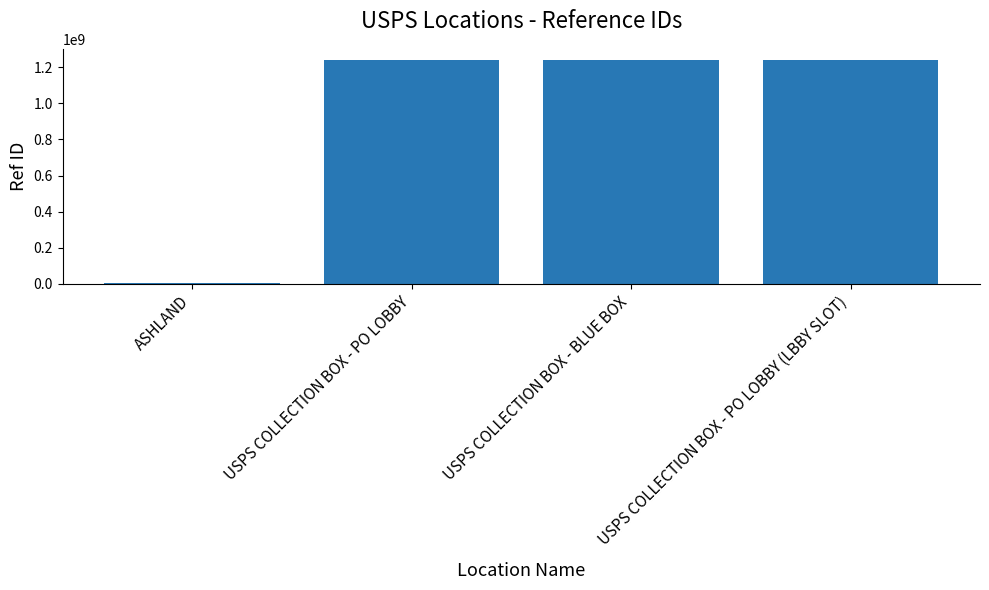

Does the chart contain stacked bars?

No